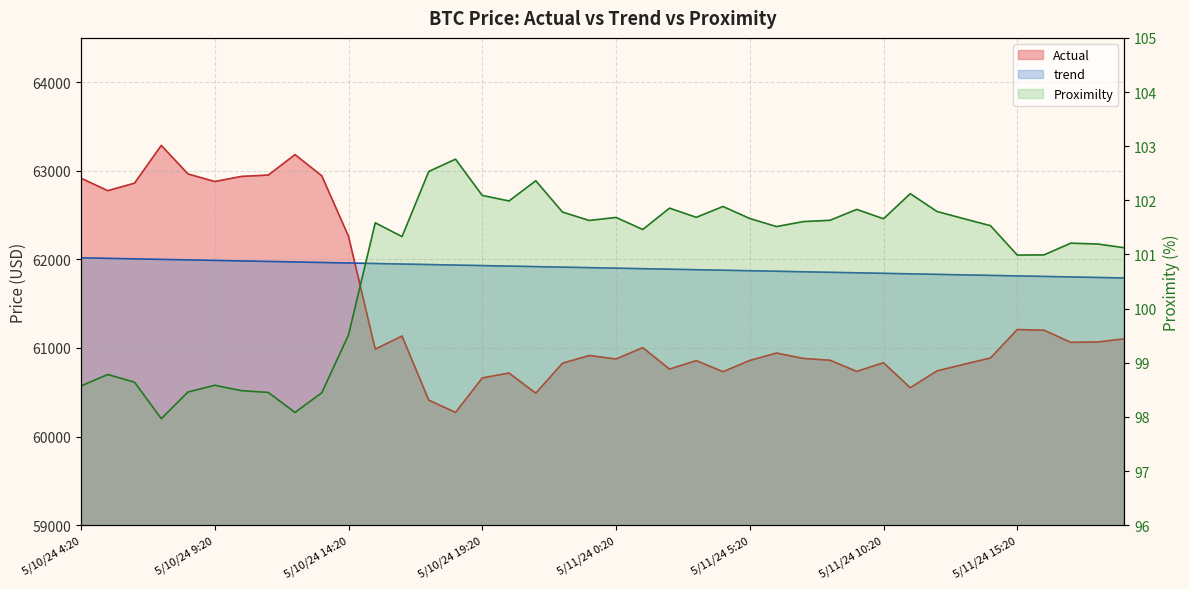

What are all the series names shown in the legend?

Actual, Proximilty, trend